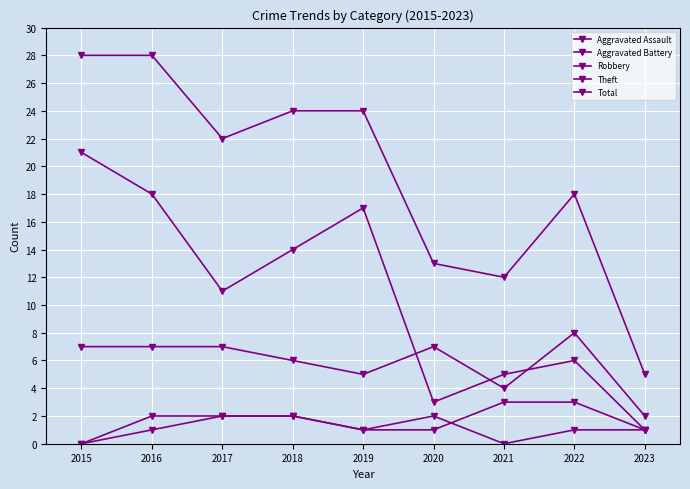

Which series has the widest spread of values?

Total